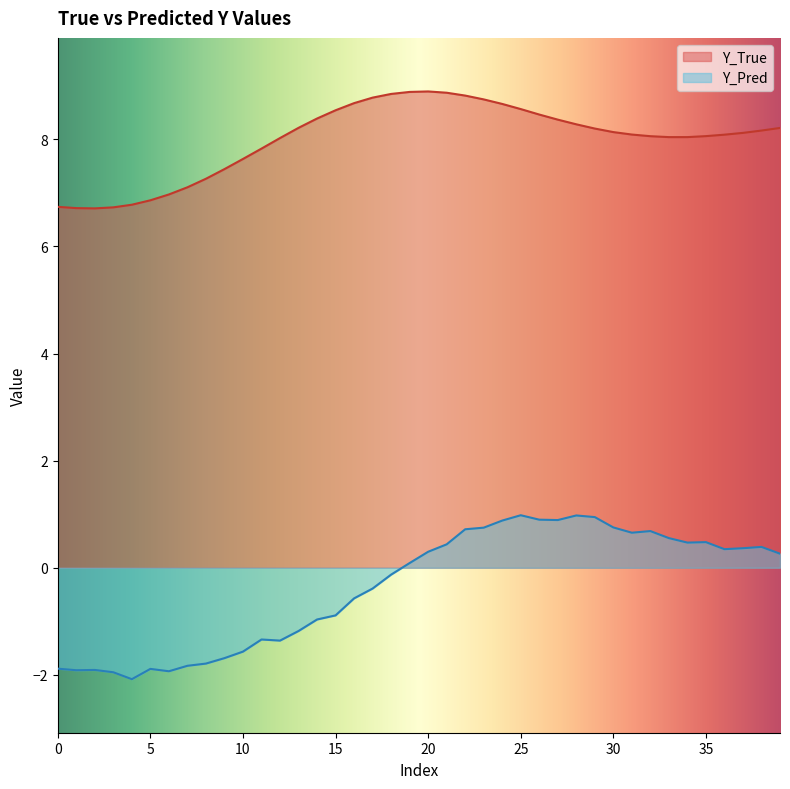

Between 23 and 27, which is larger?

23